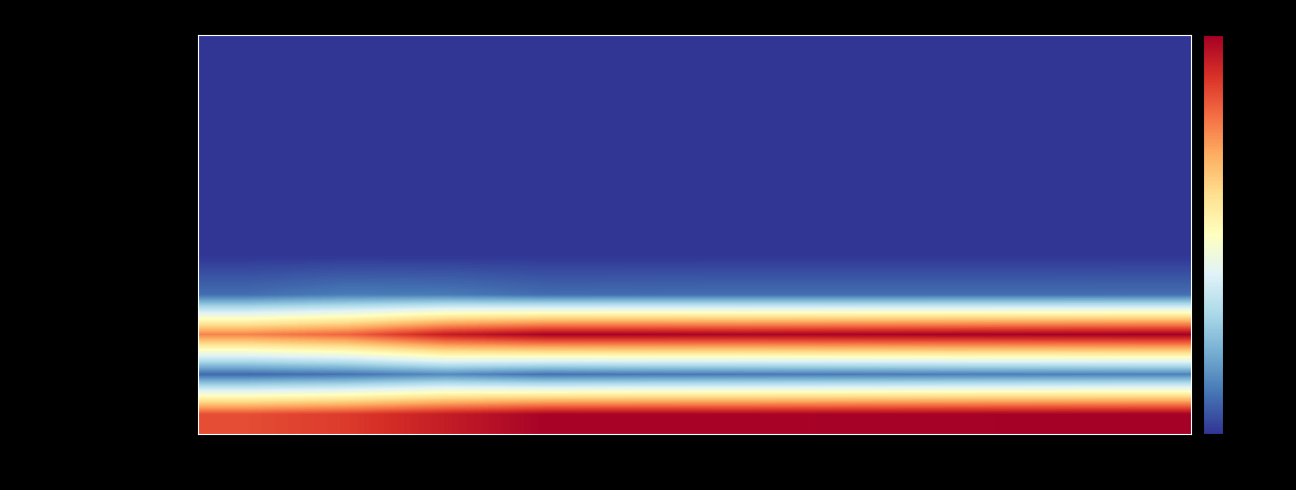

What is the minimum value shown in the chart?

1